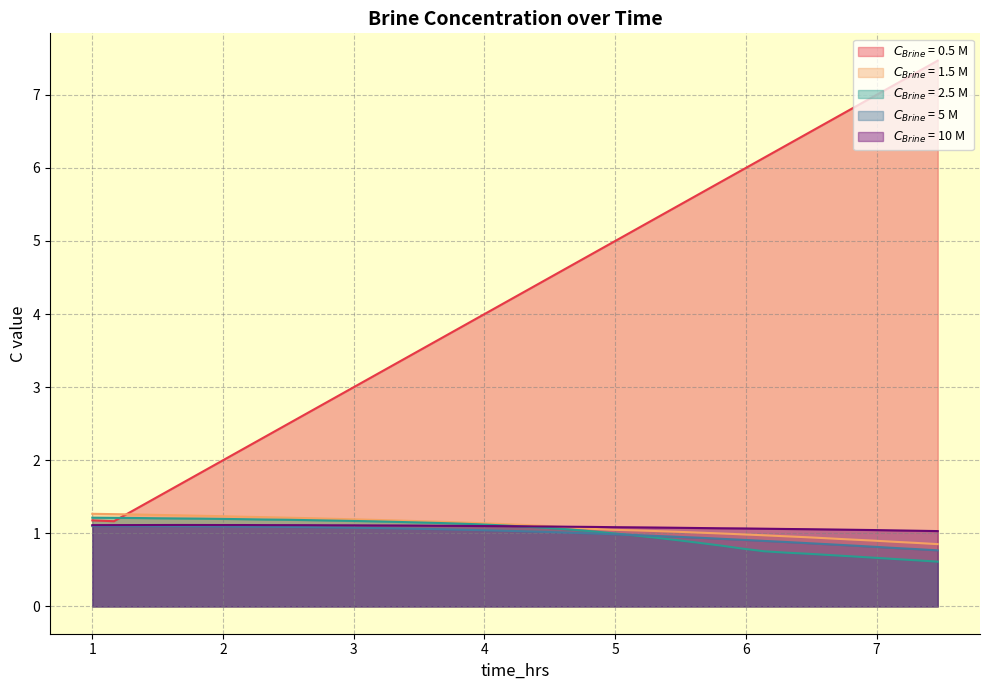

What is the maximum value shown in the chart?

7.5